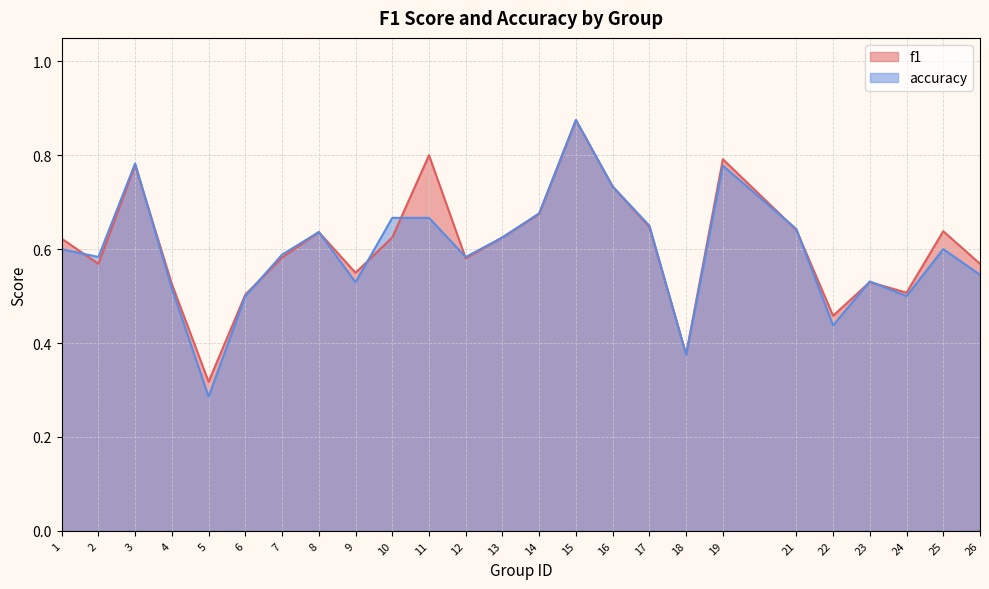

Which series has the largest total across all categories?

f1